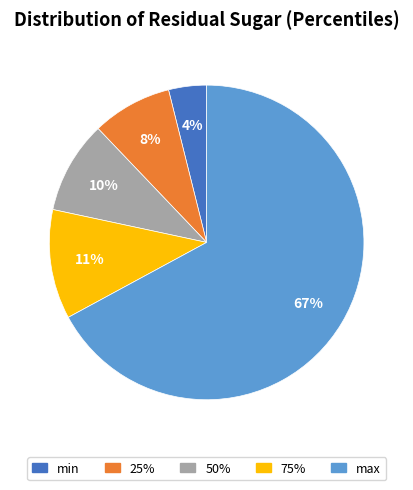

Which category has the smallest portion of the pie?

min